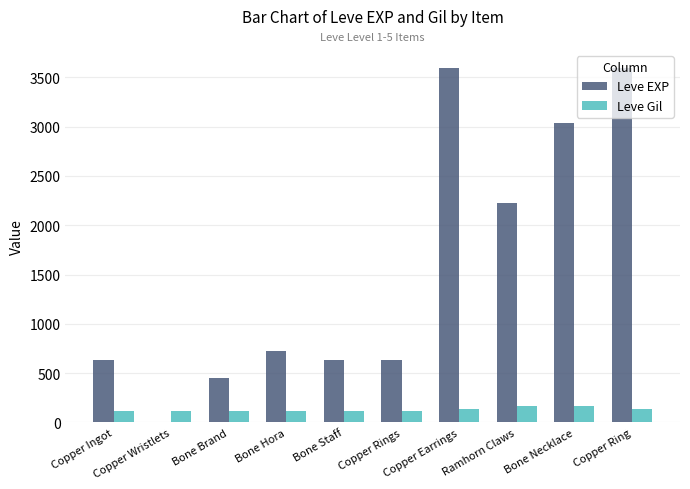

How many data points does each series have?

10